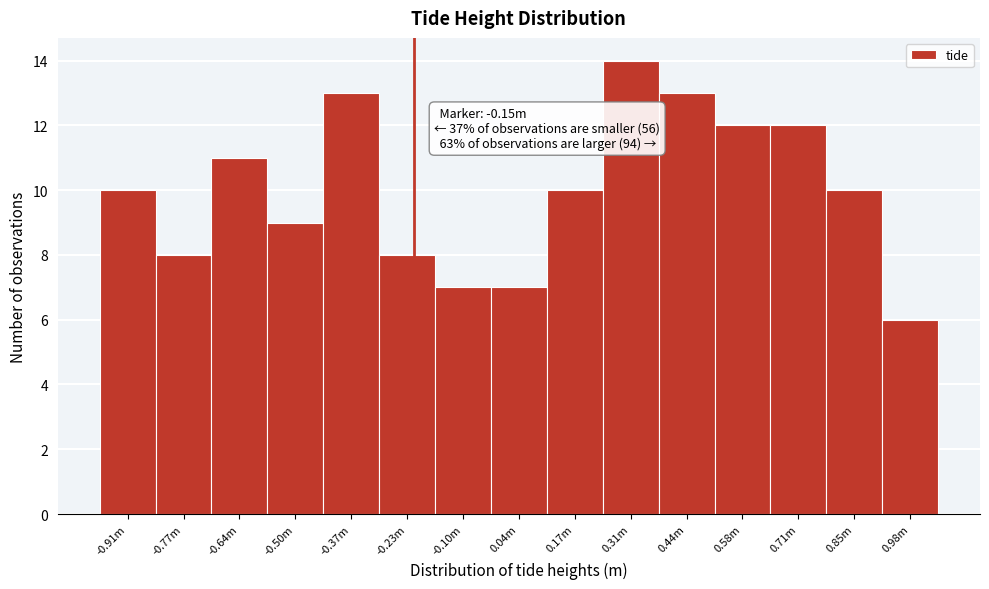

Reading right to left, what are all the values shown in this chart?

6	10	12	12	13	14	10	7	7	8	13	9	11	8	10